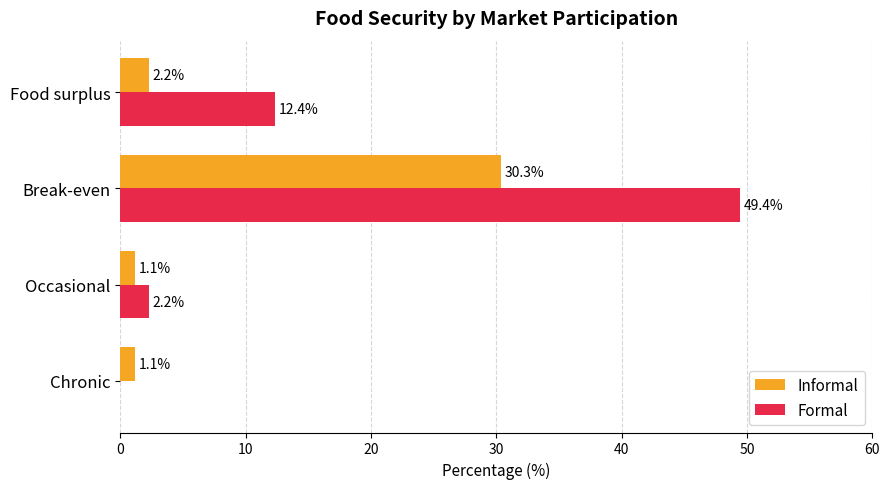

Is the value of Informal at Food surplus greater than the value of Formal at Food surplus?

No